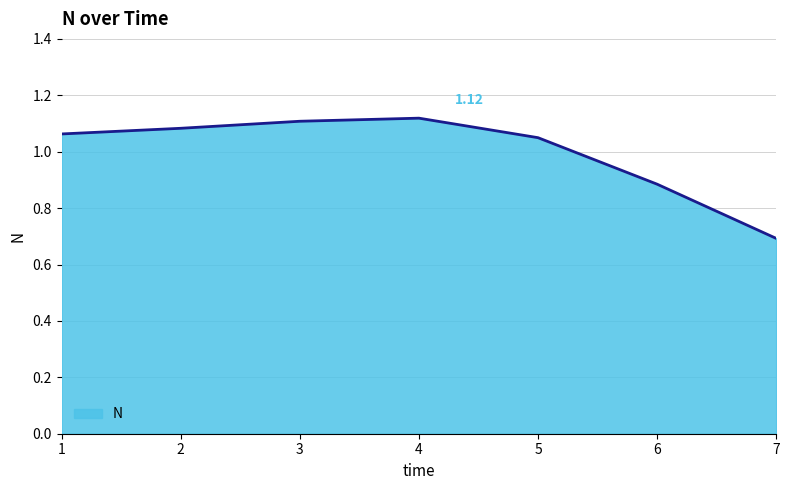

How many values exceed 1?

5